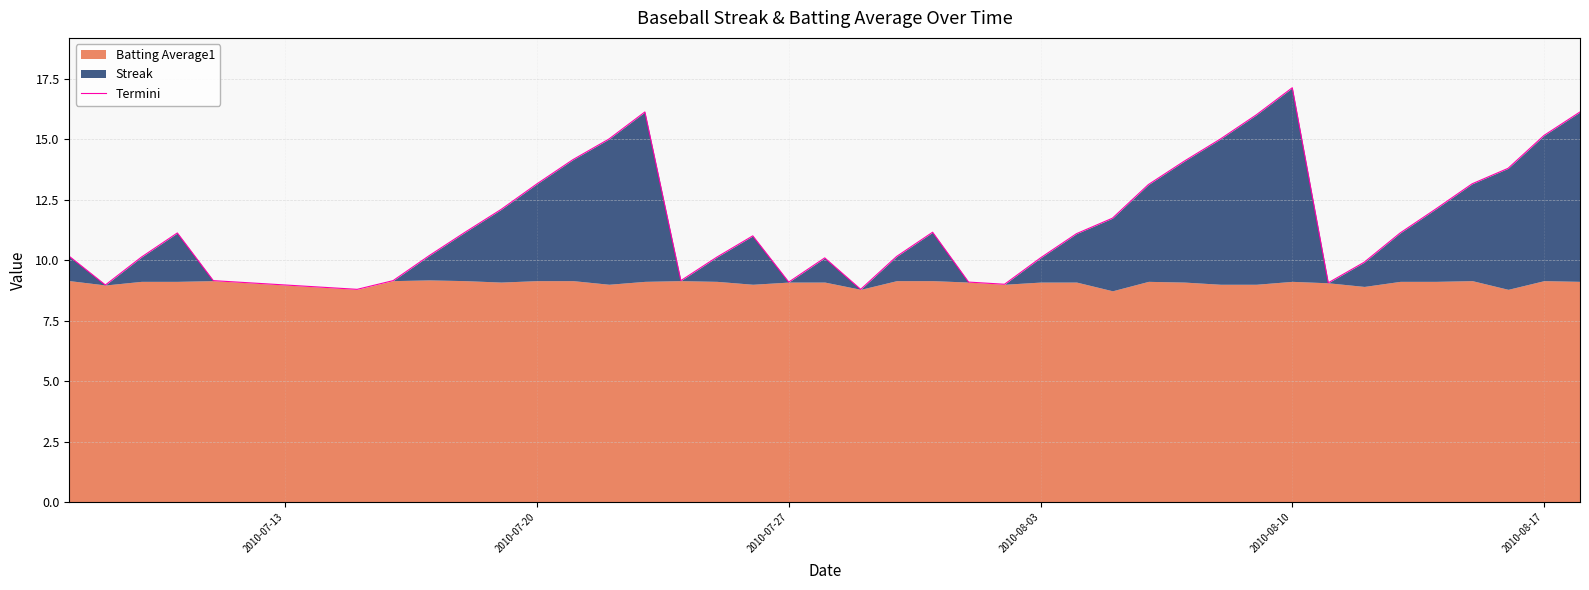

What is the greatest value displayed?

17.1